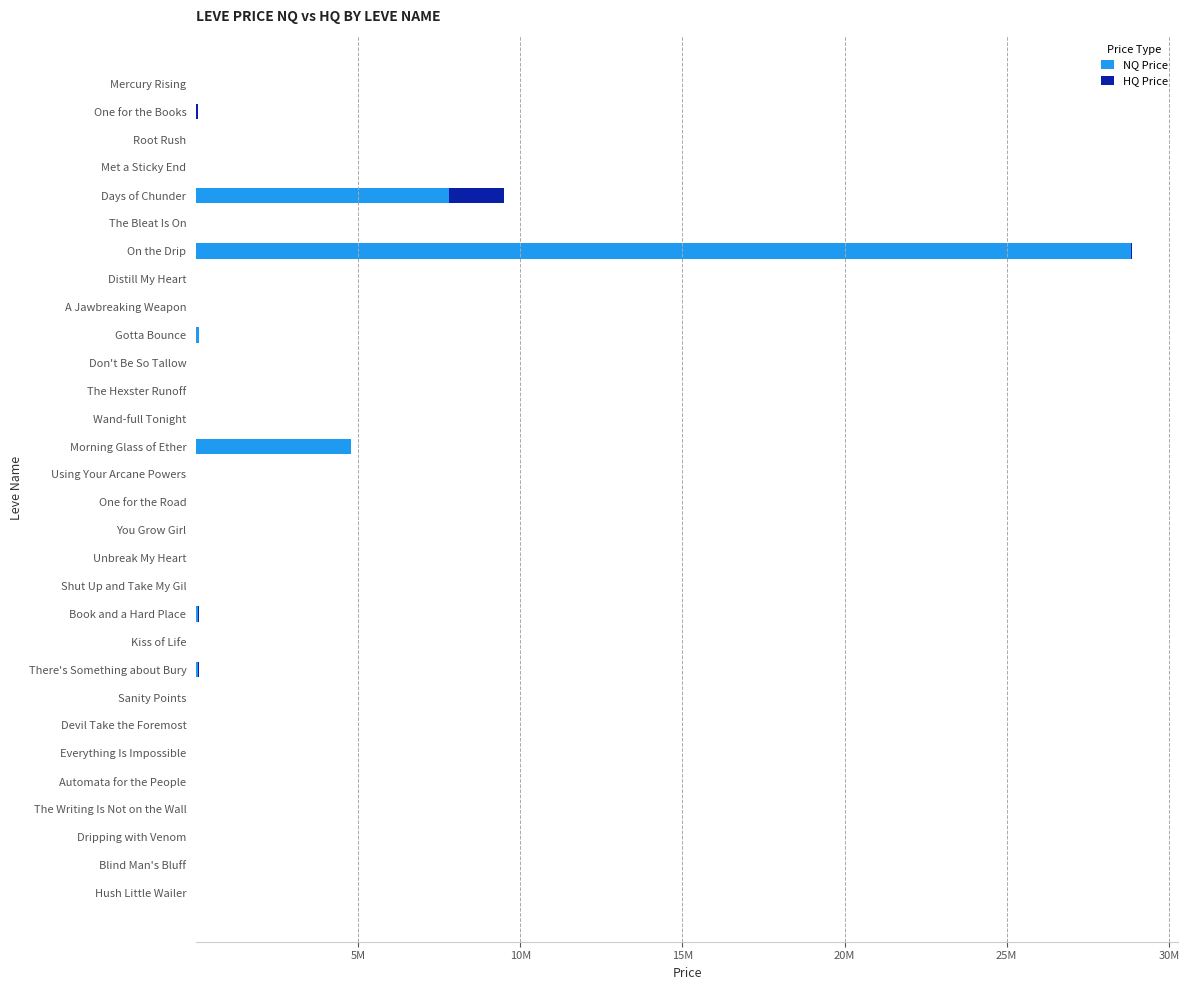

What are all the series names shown in the legend?

NQ Price, HQ Price